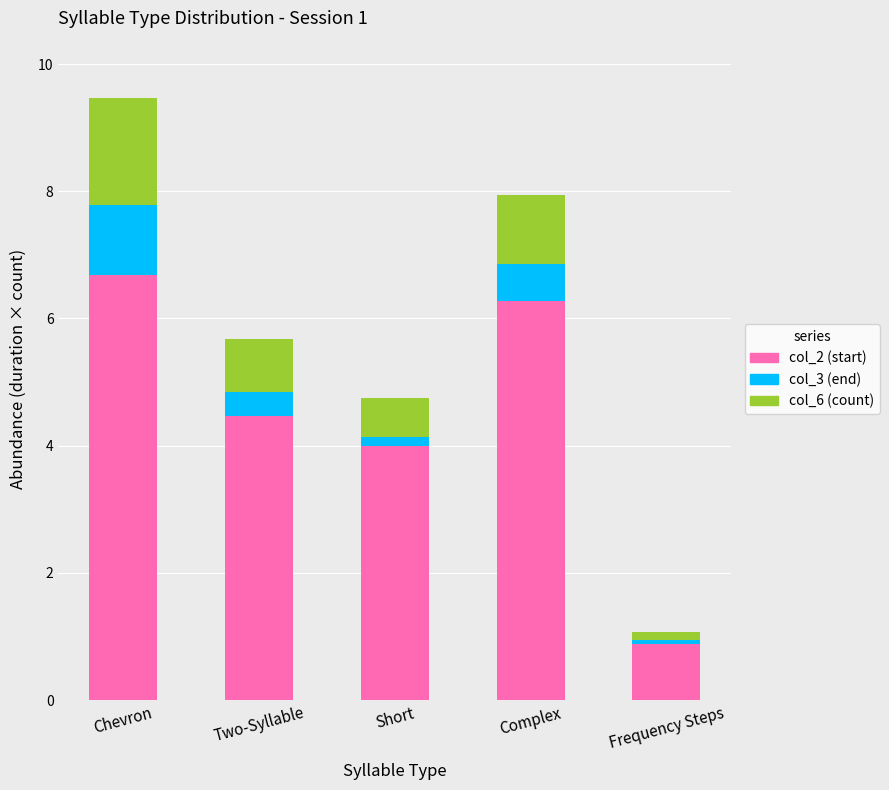

What is the total value across all series at Chevron?

9.5